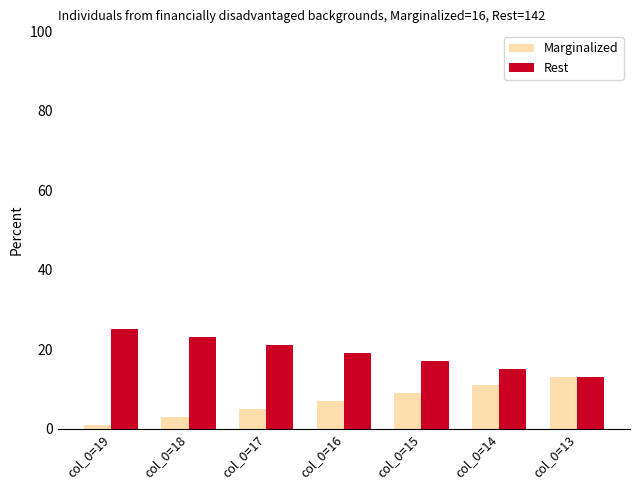

What is the lowest value of the Rest series?

13